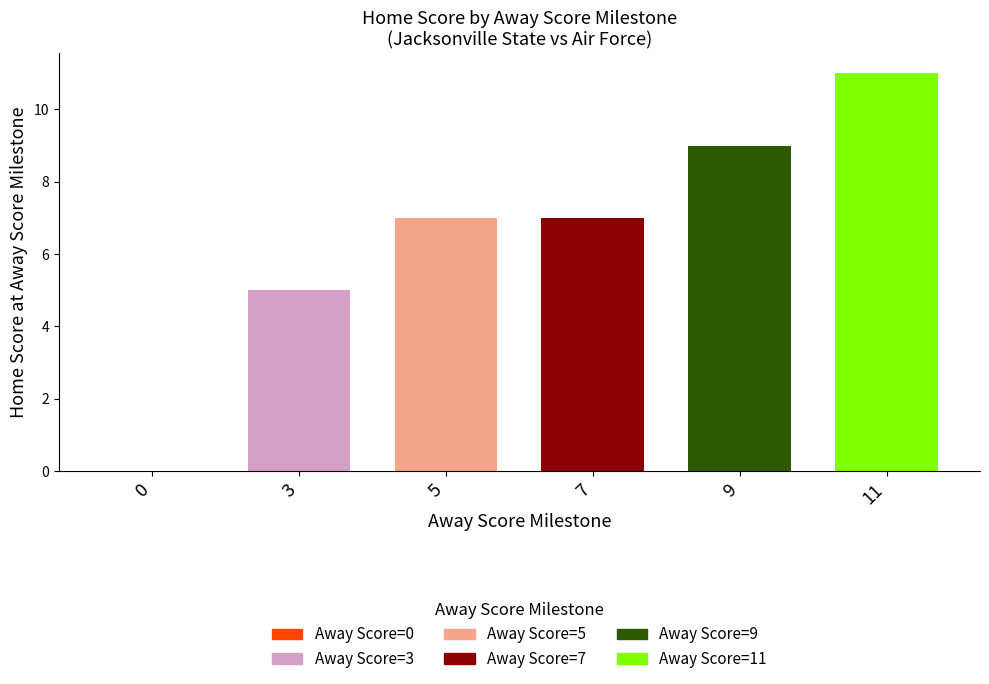

Is the value of isScoringPosession at 3 greater than the value of Home Score at 0?

Yes